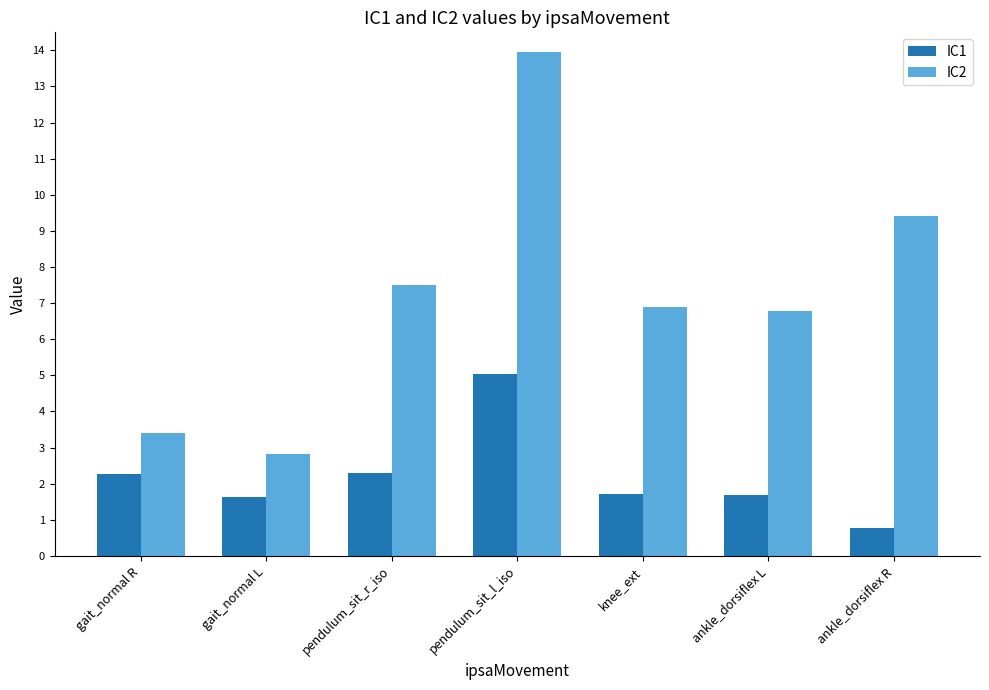

What is the minimum value shown in the chart?

0.8